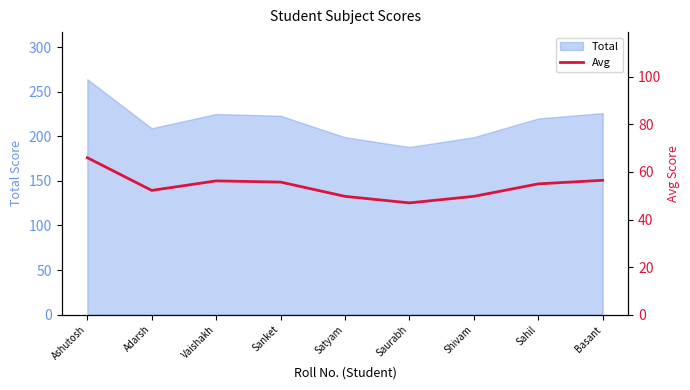

What is the approximate value of Total at Saurabh?

188